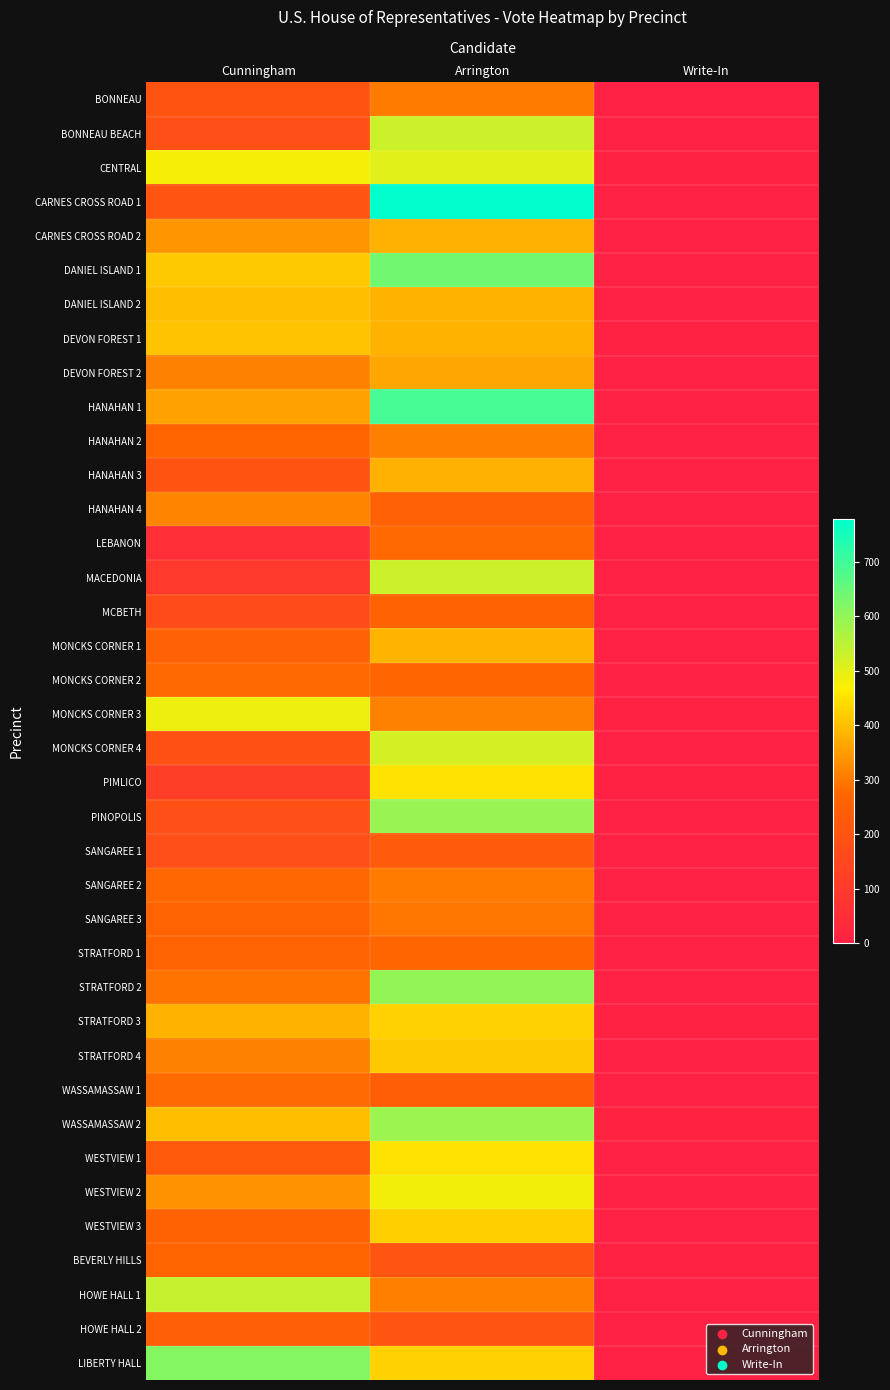

Which category has the highest value across all series?

Arrington